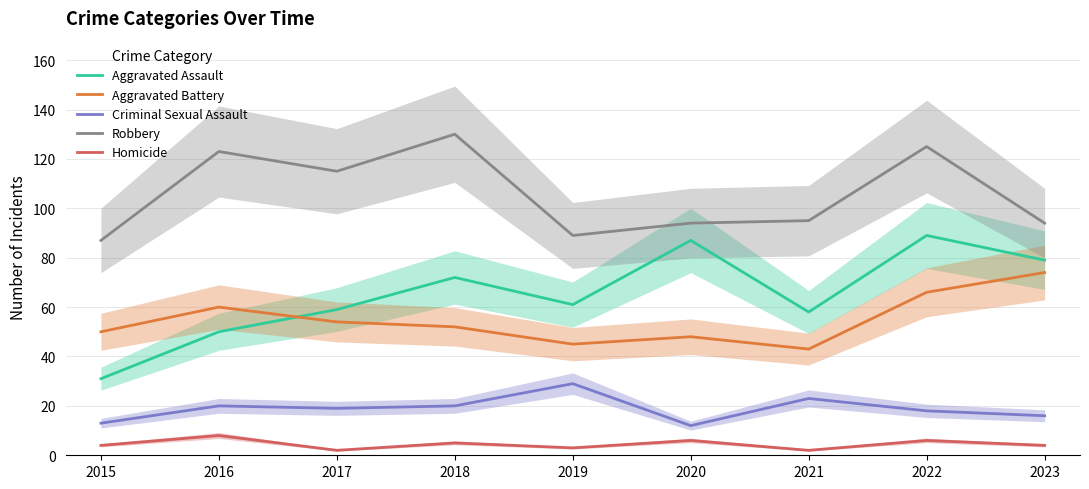

Which category has the lowest value in the Criminal Sexual Assault series?

2020